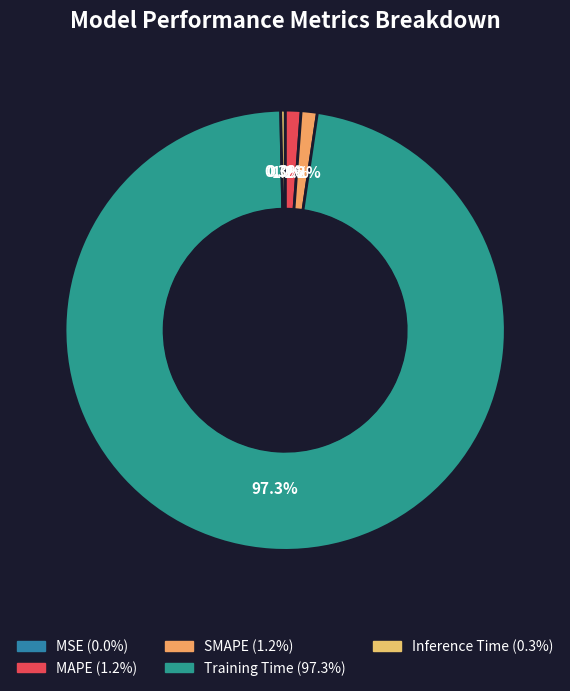

Count the number of slices in the pie.

5